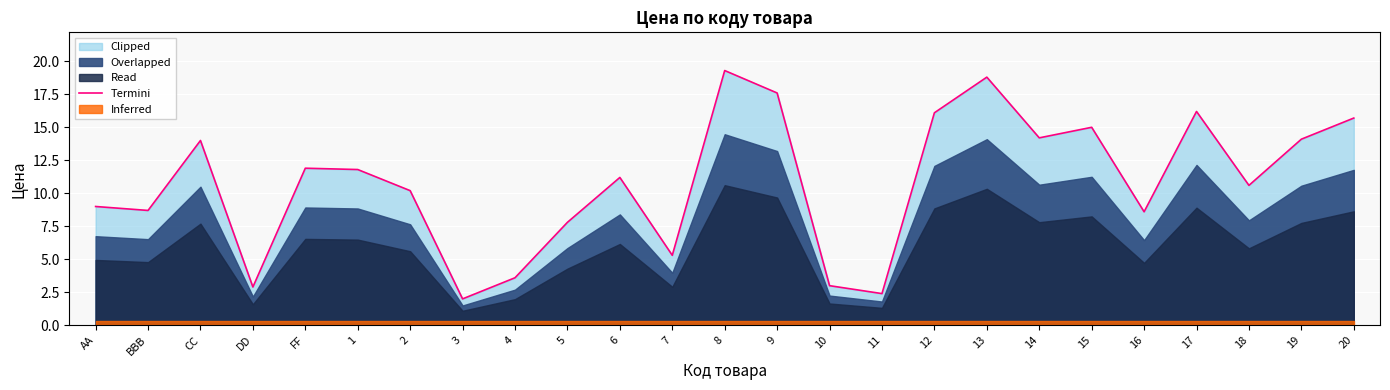

Reading left to right, transcribe all the data shown in this chart.

9.0	8.7	14.0	2.9	11.9	11.8	10.2	2.0	3.6	7.8	11.2	5.3	19.3	17.6	3.0	2.4	16.1	18.8	14.2	15.0	8.6	16.2	10.6	14.1	15.7